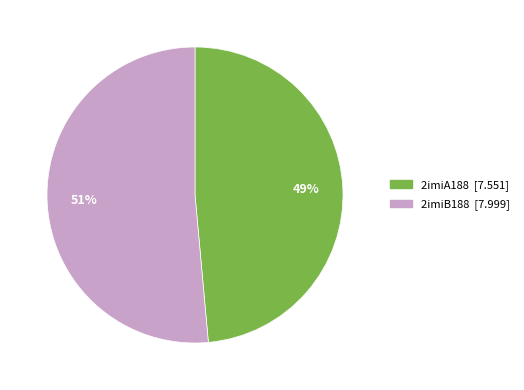

Which has a higher value, 2imiA188 or 2imiB188?

2imiB188